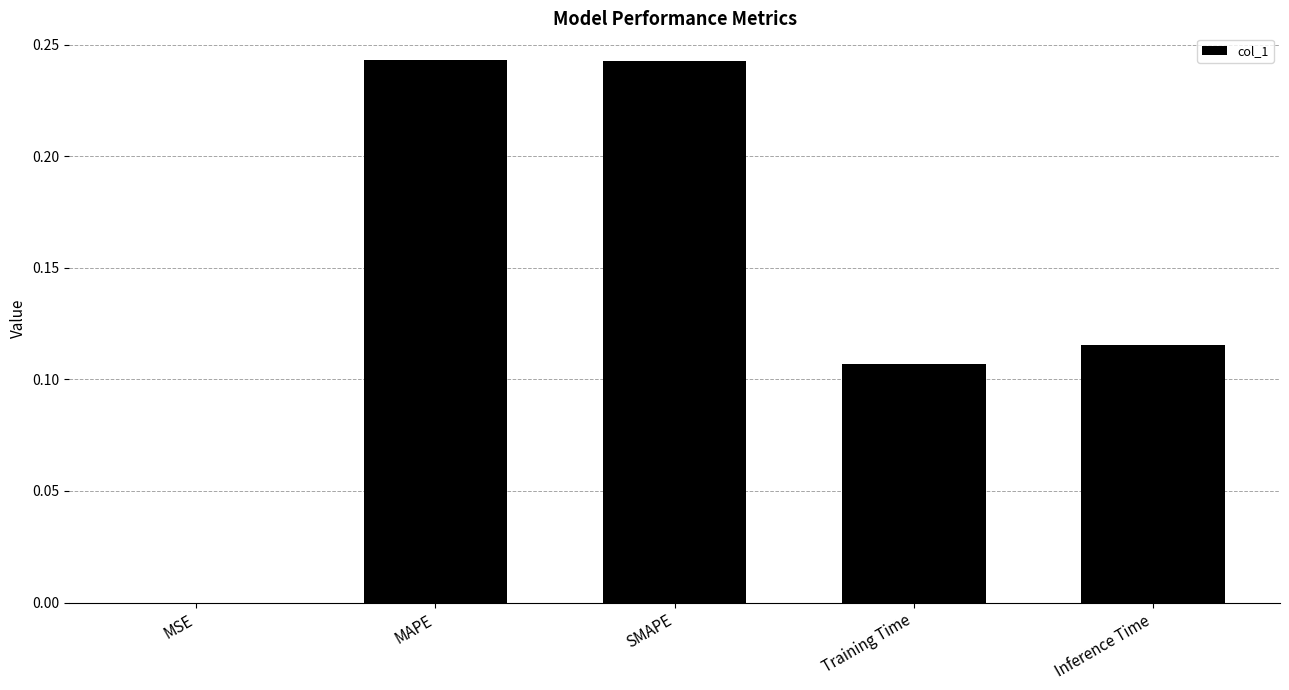

Is it true that the value at SMAPE is 0.1?

False